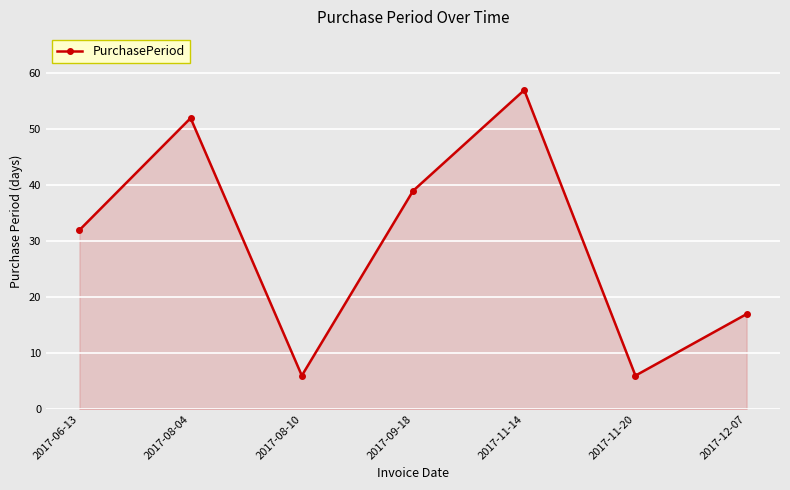

What is the greatest value displayed?

57